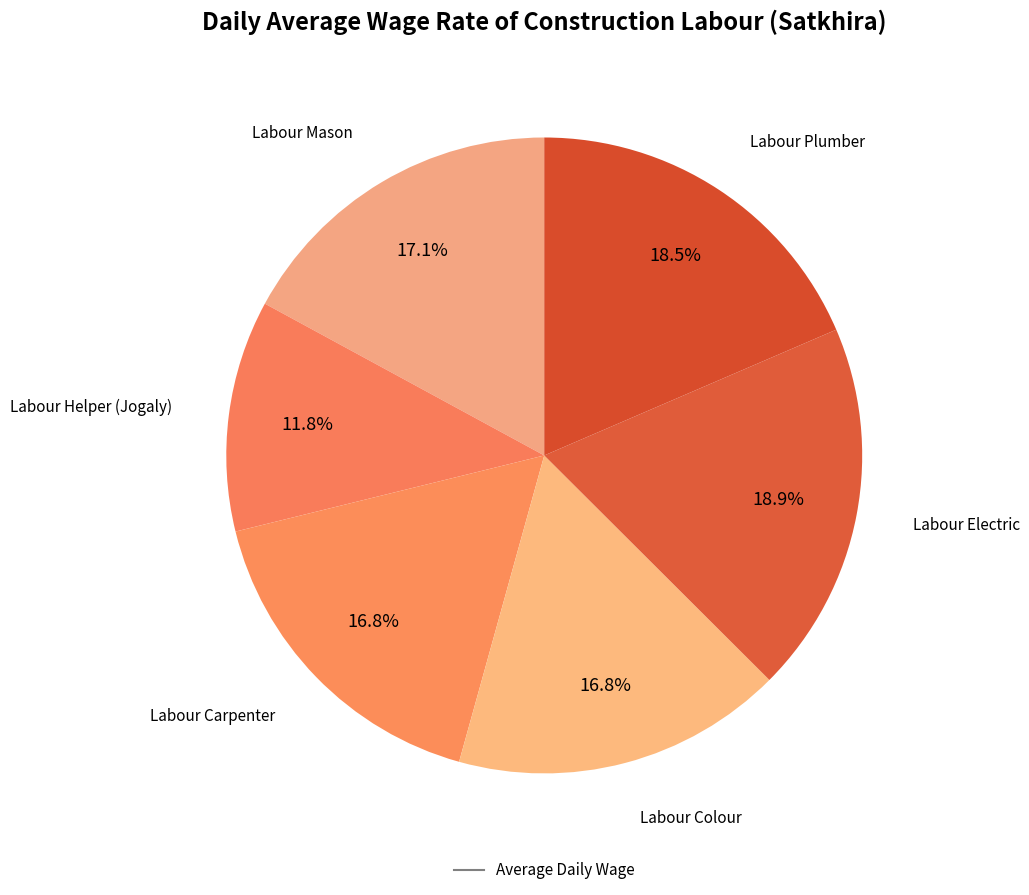

Which slice is the smallest?

Labour Helper (Jogaly)